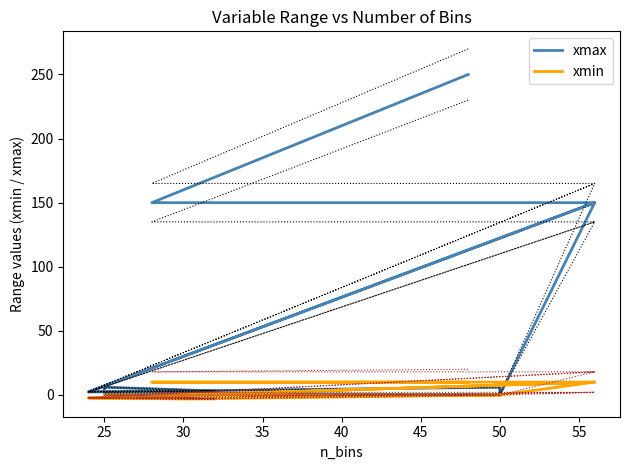

Which series has the largest range (max minus min)?

xmax